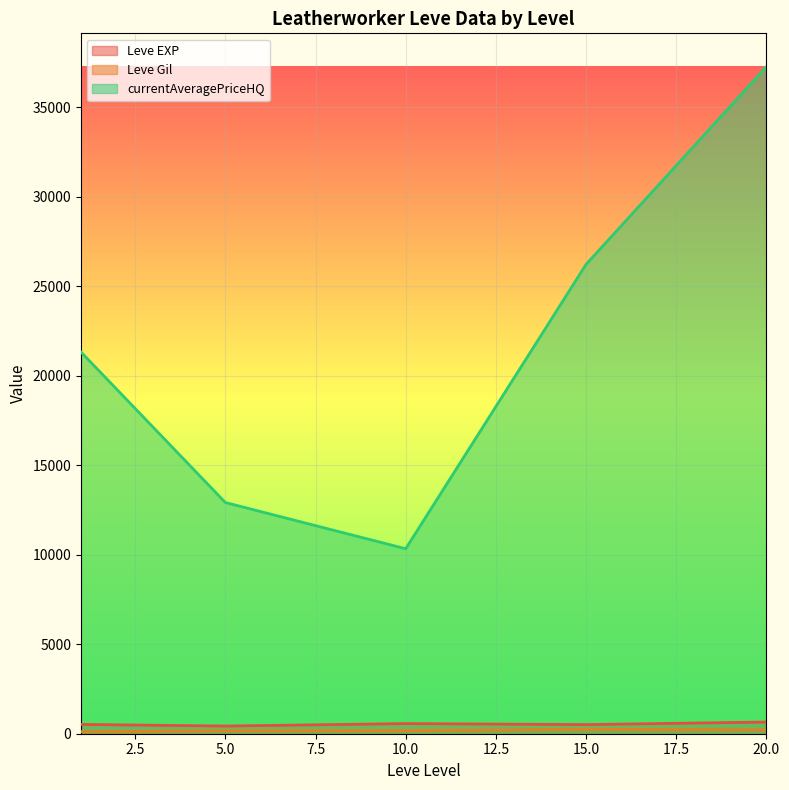

True or false: Leve EXP has more than 2 points higher than both neighbors.

False